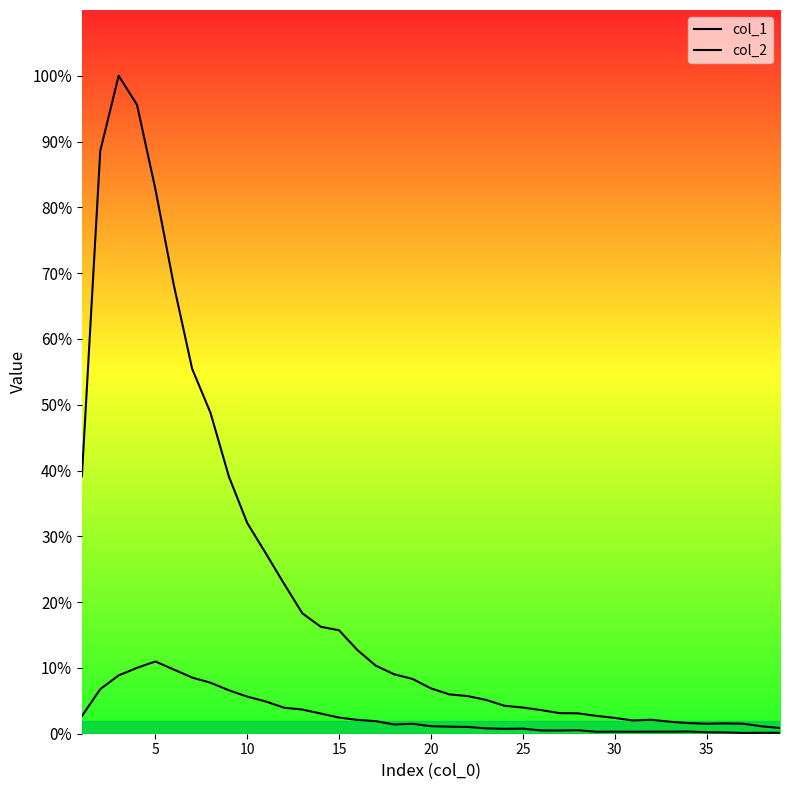

Which series has the largest total across all categories?

col_1